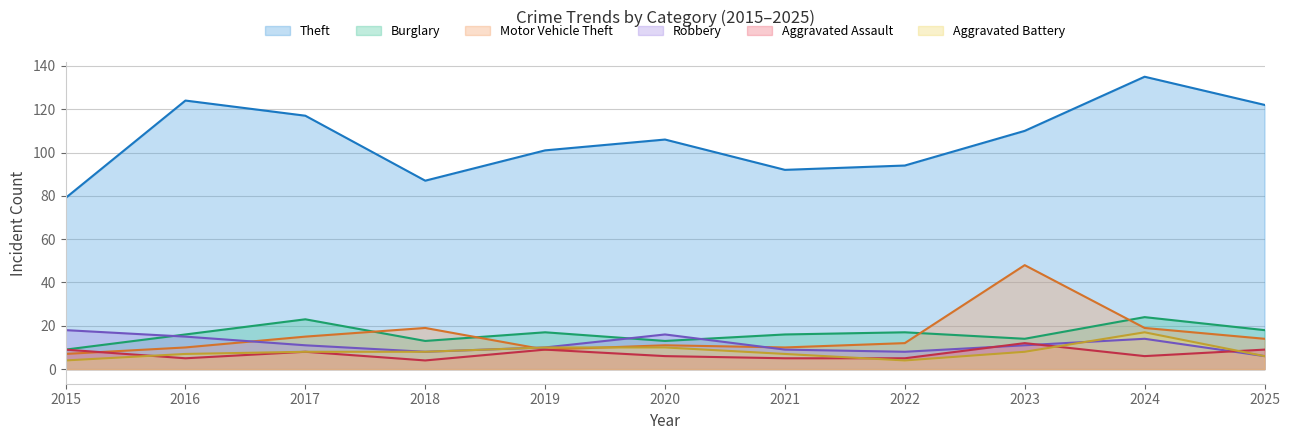

What is the lowest value of the Motor Vehicle Theft series?

7